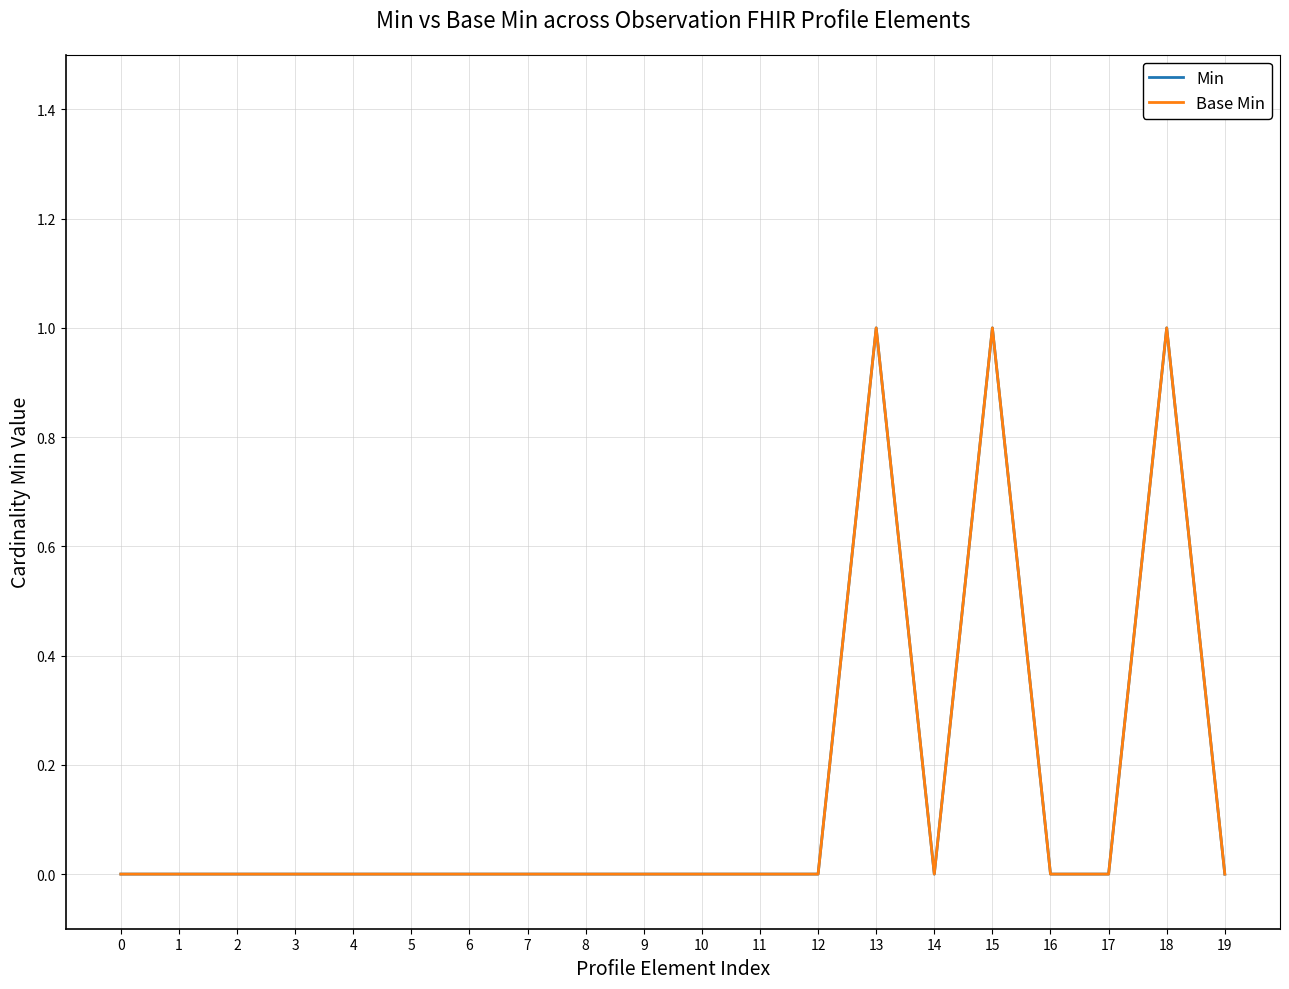

Does the chart have visible grid lines?

Yes